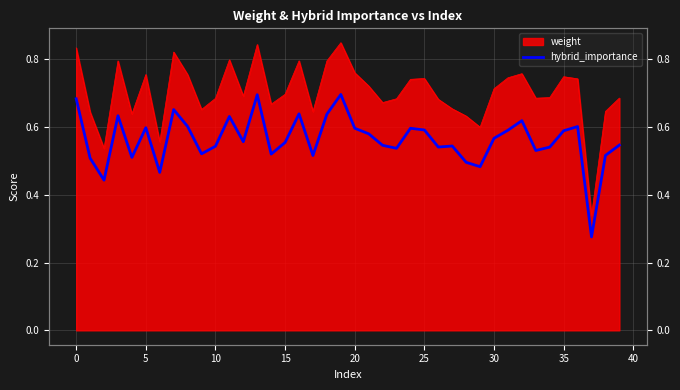

How many values are between 0 and 1?

40